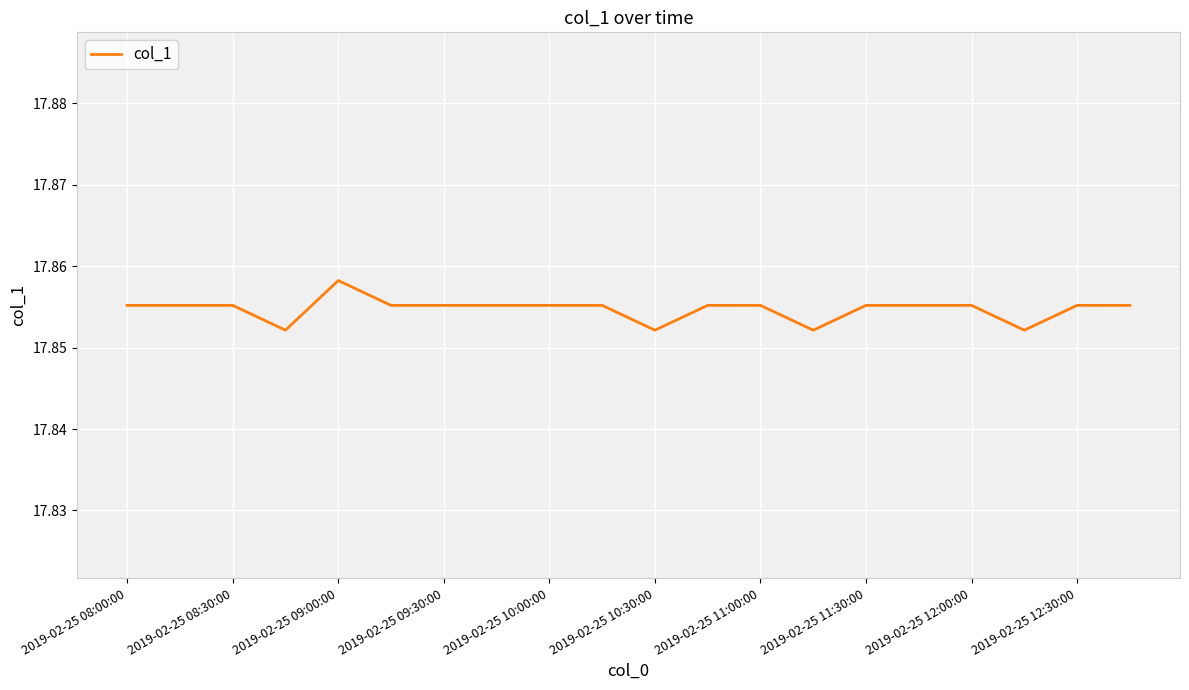

How many series are shown in this chart?

1